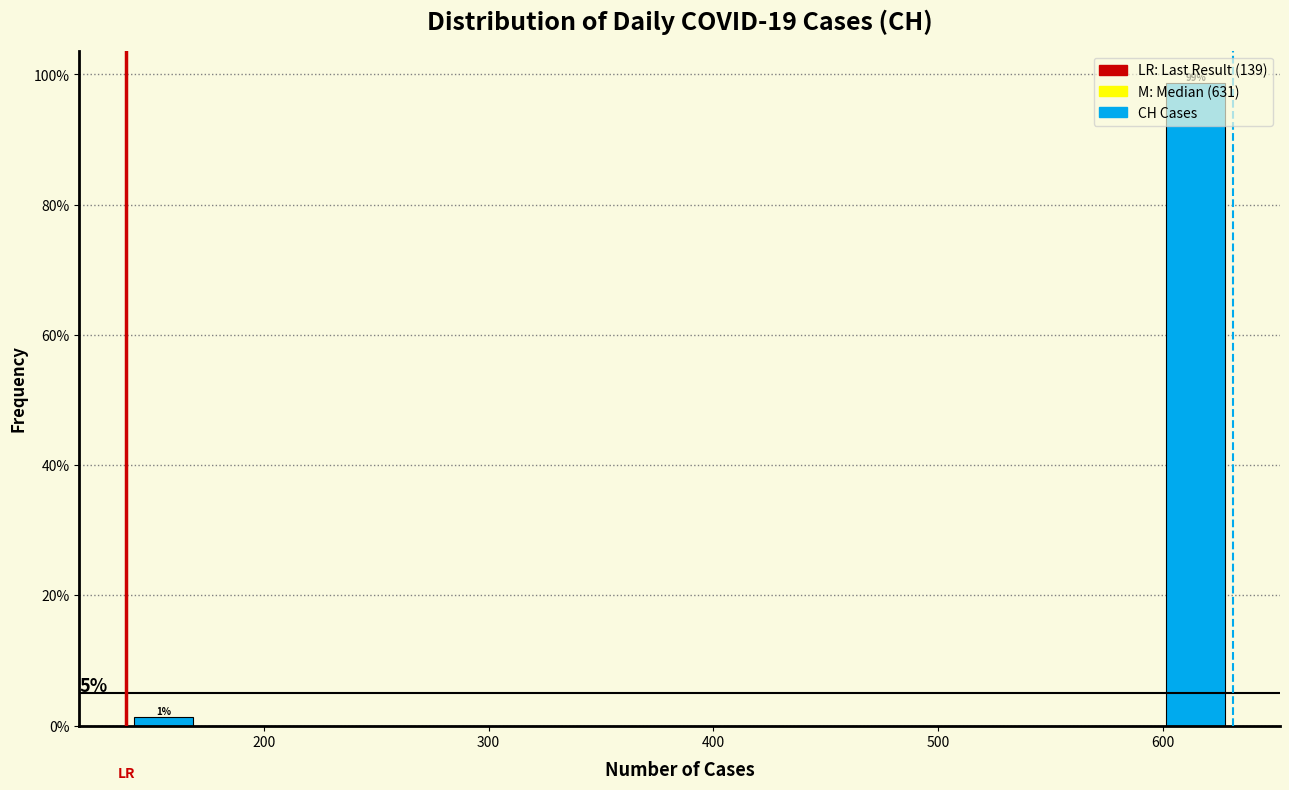

Read against the x-axis, roughly where is the centre of the tallest bar?

610